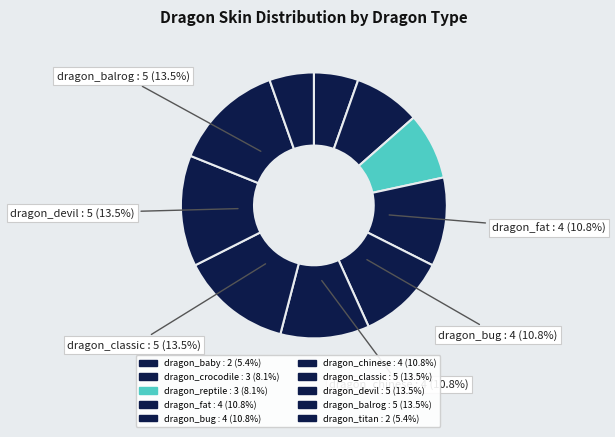

Combined, what portion of the pie is dragon_fat and dragon_chinese?

21.6%